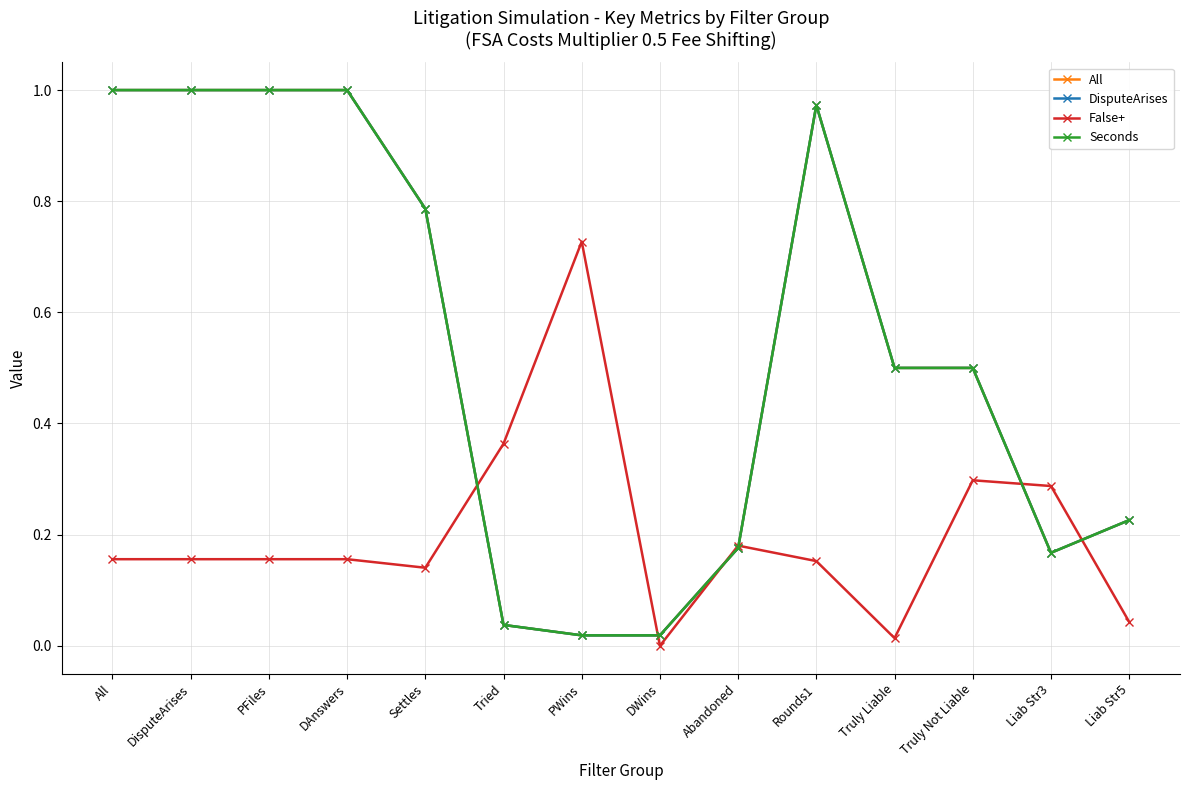

Is this an area chart (filled region under the line)?

No